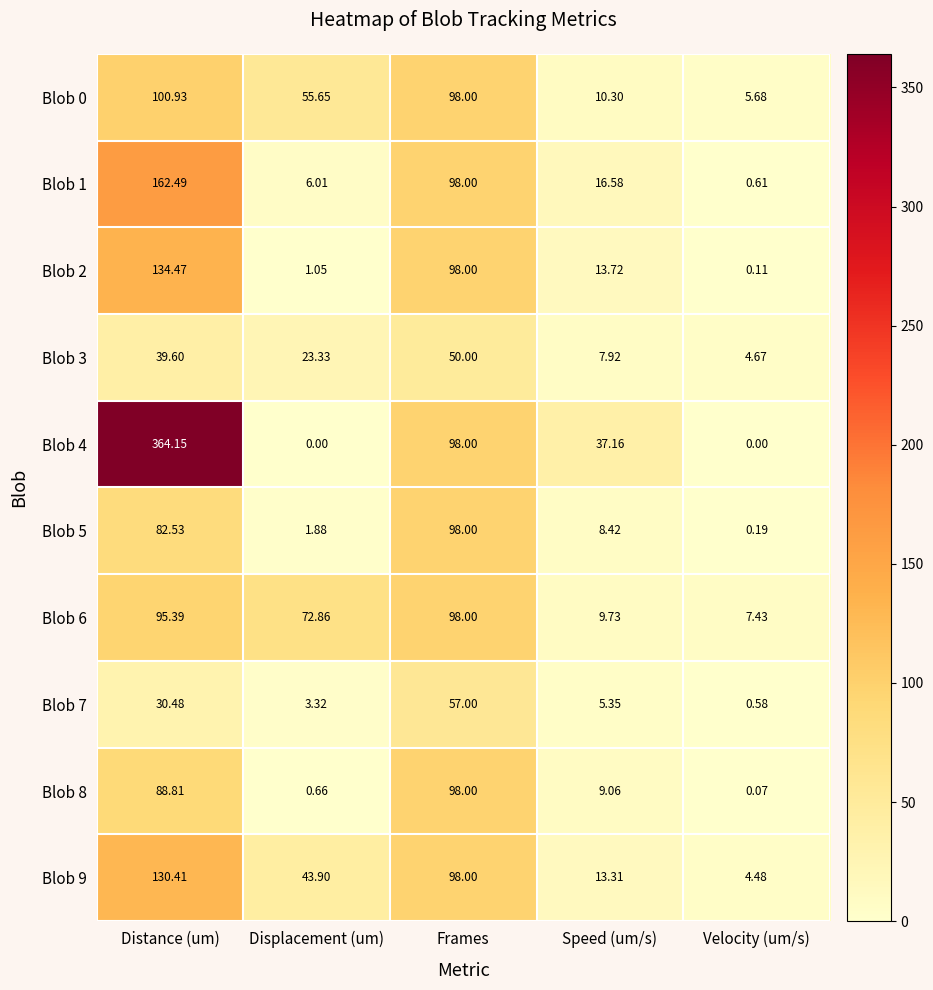

Rank the series at Distance (um) from highest to lowest value.

Blob 4, Blob 1, Blob 2, Blob 9, Blob 0, Blob 6, Blob 8, Blob 5, Blob 3, Blob 7